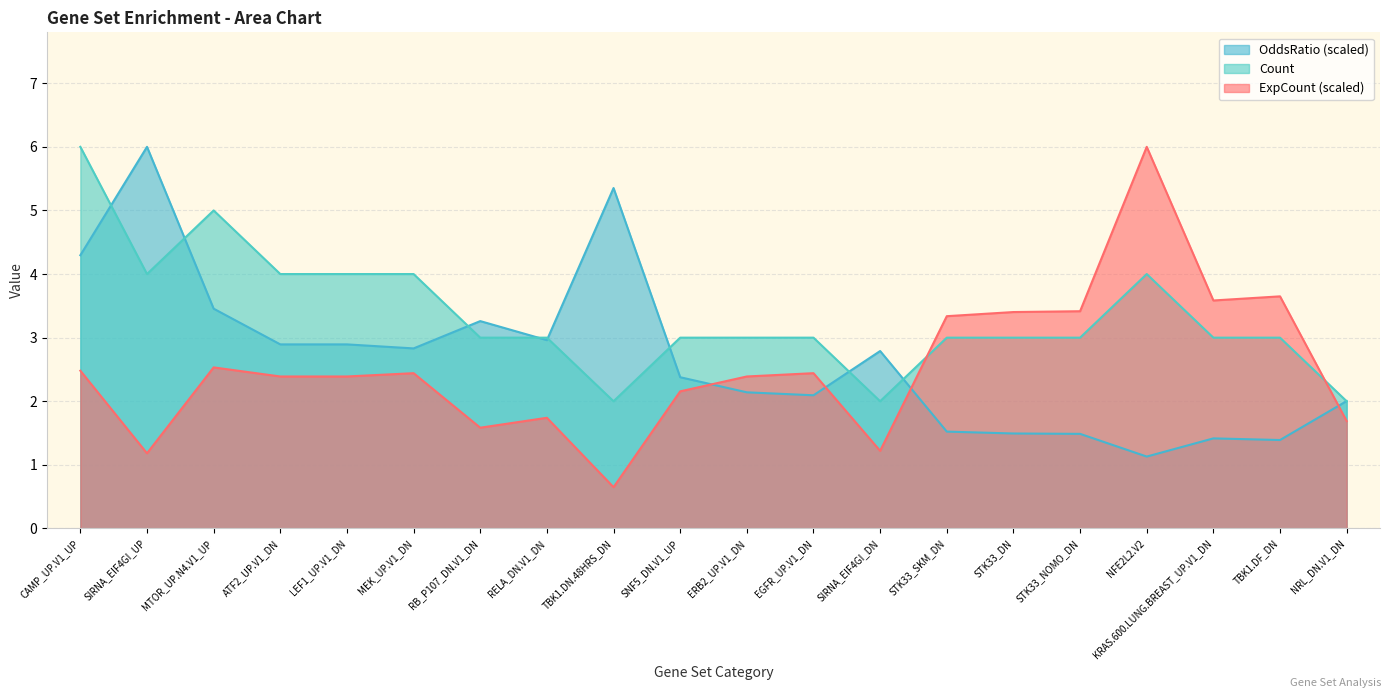

List the series in order of their peak value, lowest first.

ExpCount, Count, OddsRatio